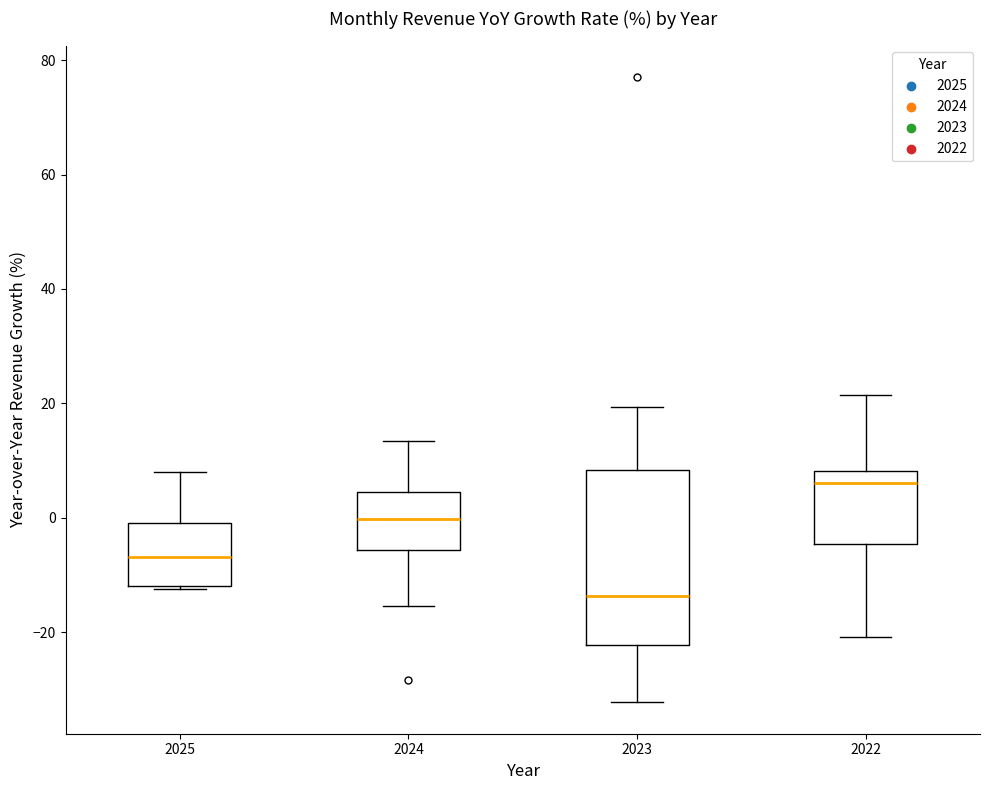

Reading left to right, transcribe this box plot: for each box, give where its median line is, the range the box spans, and where its two whiskers end, as read against the y-axis. The values are not printed on the chart, so give them approximately, as read against the axis.

2025: median -6, box -12 to 0, whiskers -12 to 8
2024: median 0, box -6 to 4, whiskers -16 to 14
2023: median -14, box -22 to 8, whiskers -32 to 20
2022: median 6, box -4 to 8, whiskers -20 to 22